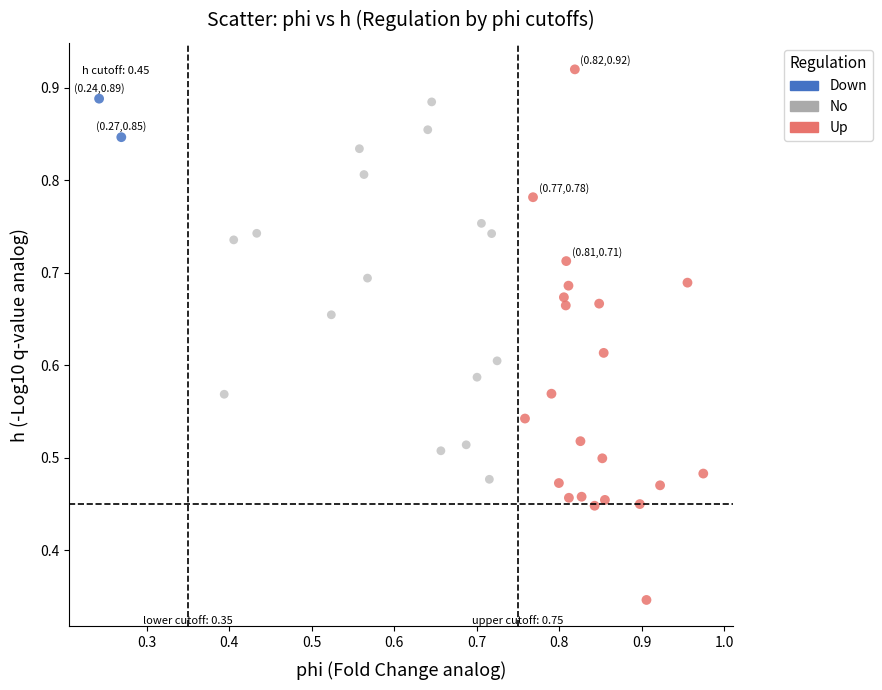

Which series reaches the minimum Y coordinate?

Up